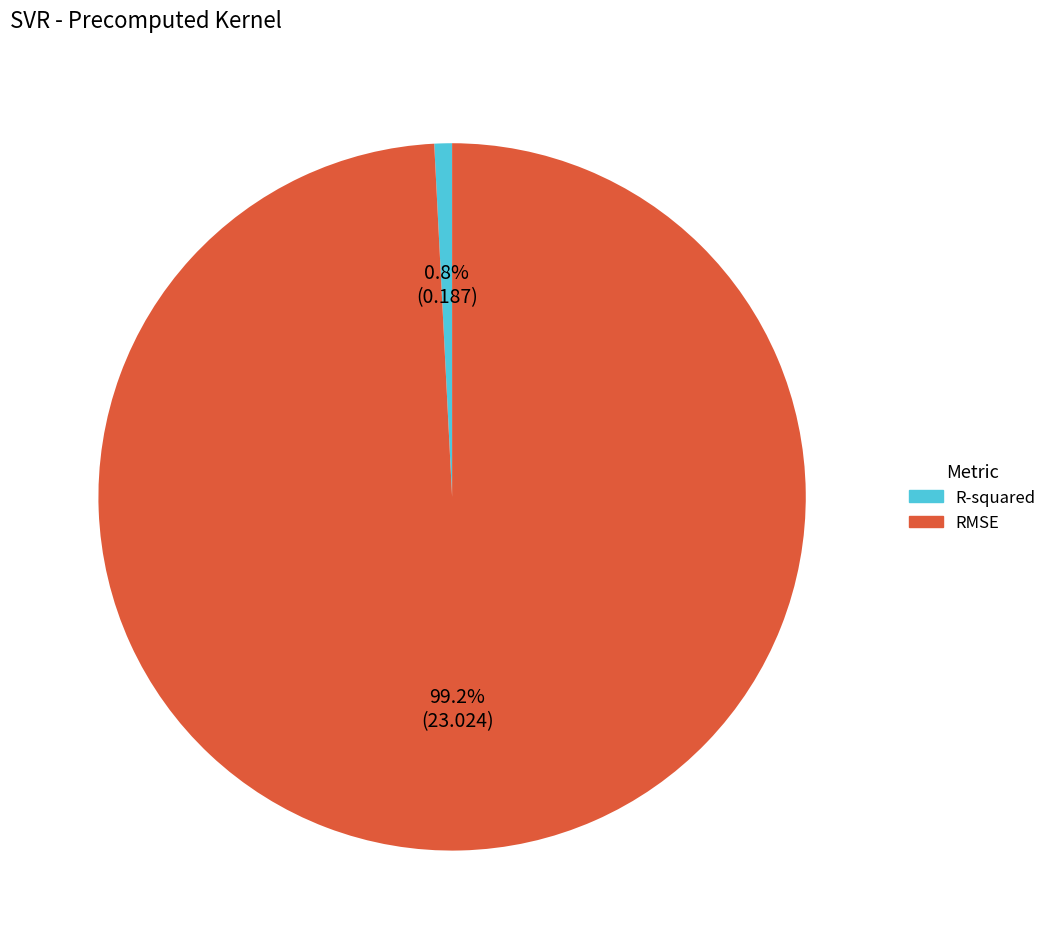

Count the number of slices in the pie.

2